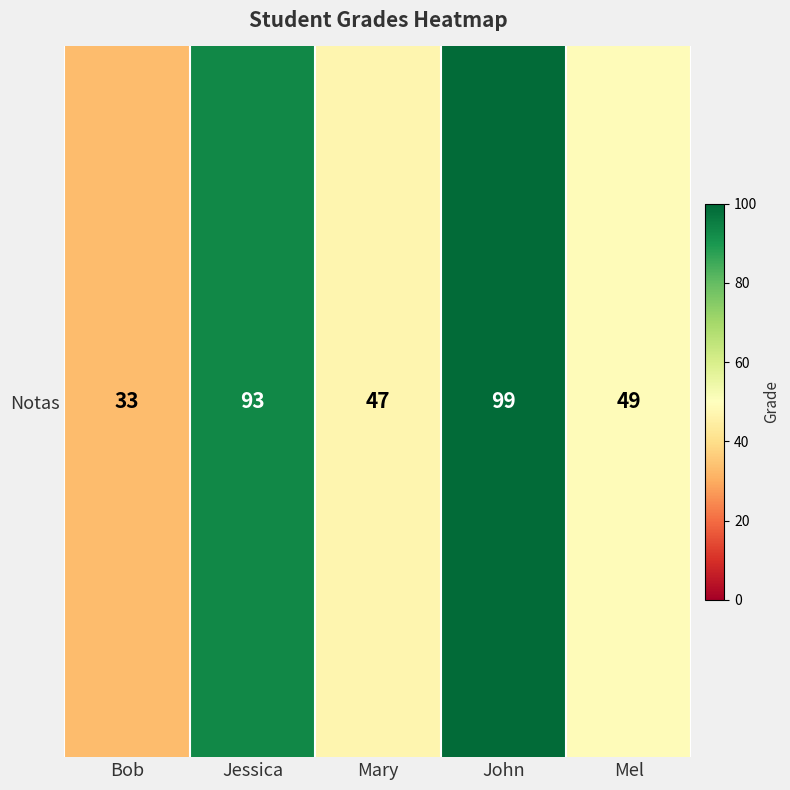

What is the sum of all values?

321